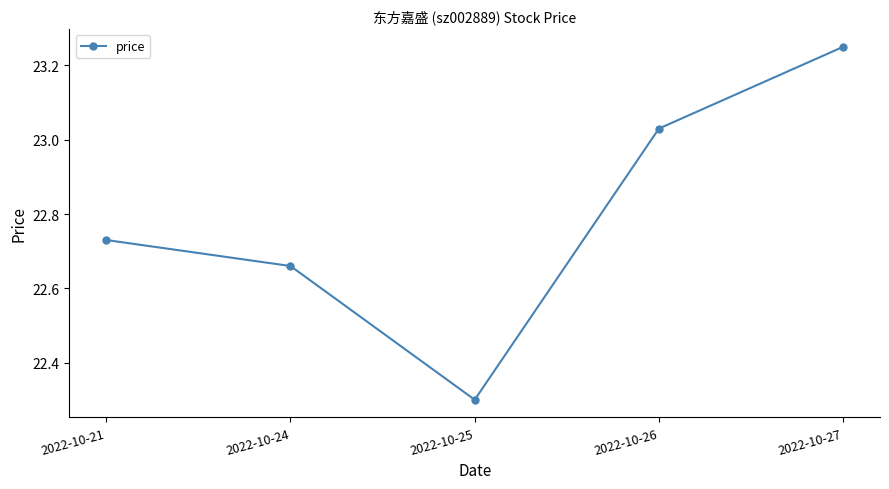

What is the average value?

22.8